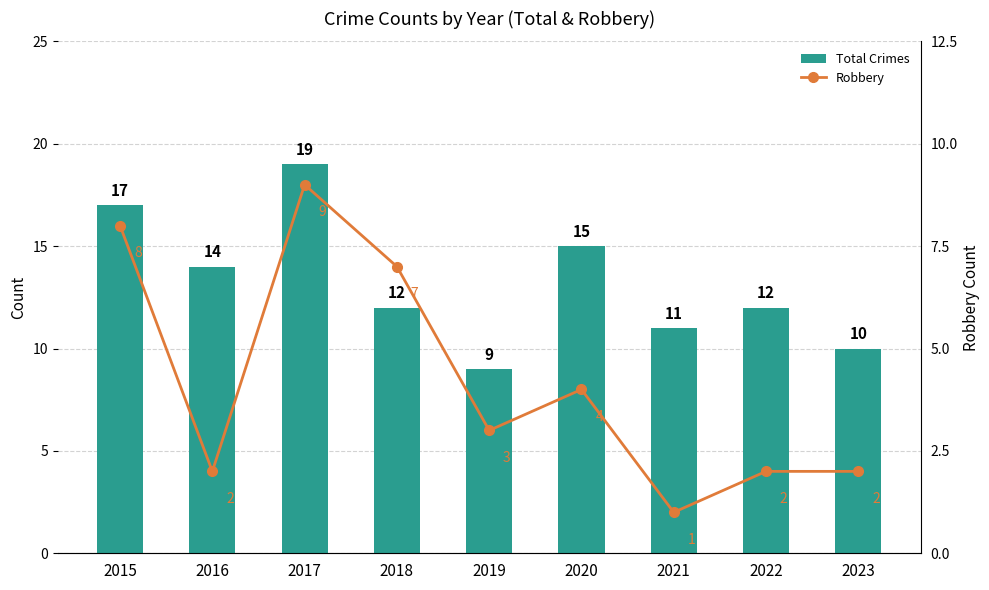

What is the sum of the Total Crimes values at 2020 and 2018?

27